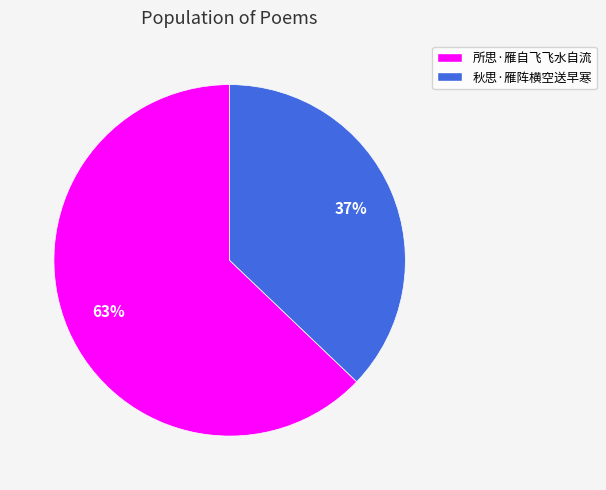

To the nearest percent, what is the combined percentage of 所思·雁自飞飞水自流 and 秋思·雁阵横空送早寒?

100%